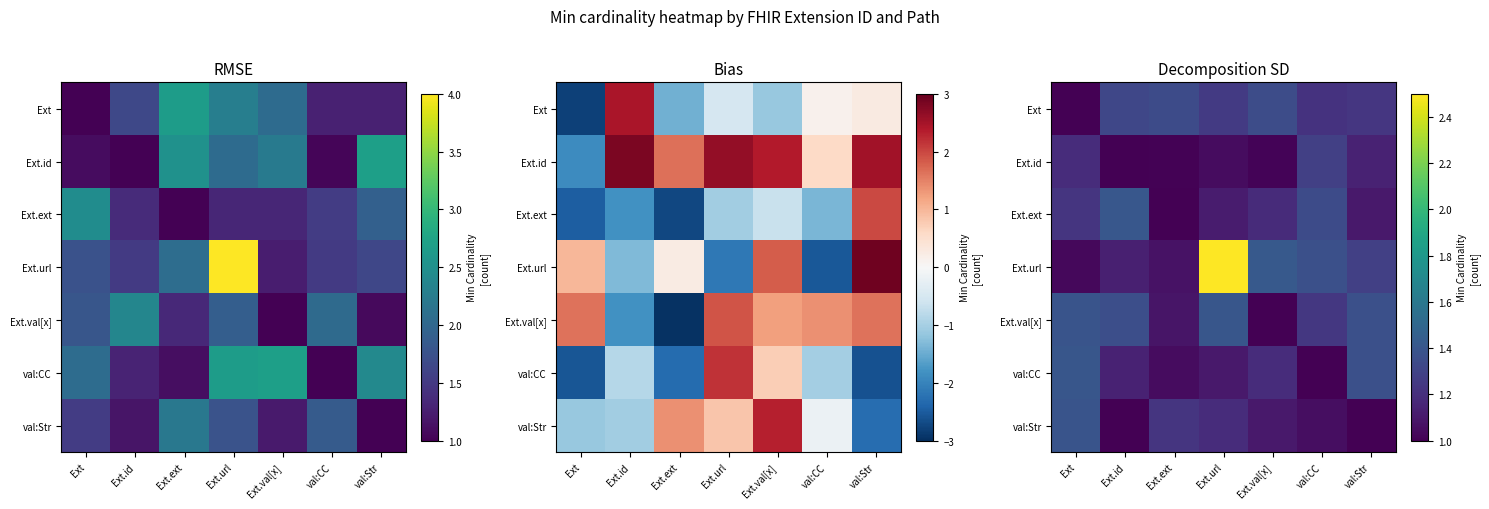

How many data points does each series have?

7